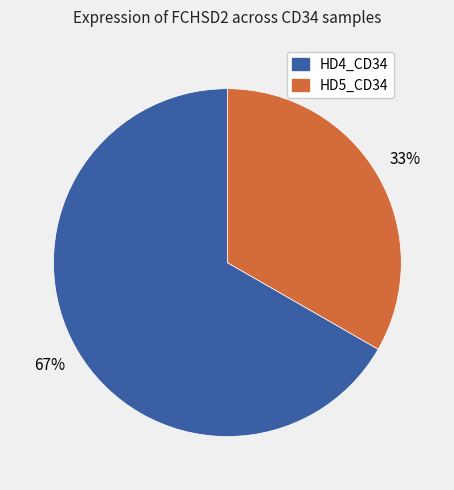

Which slice represents more than half of the pie?

HD4_CD34